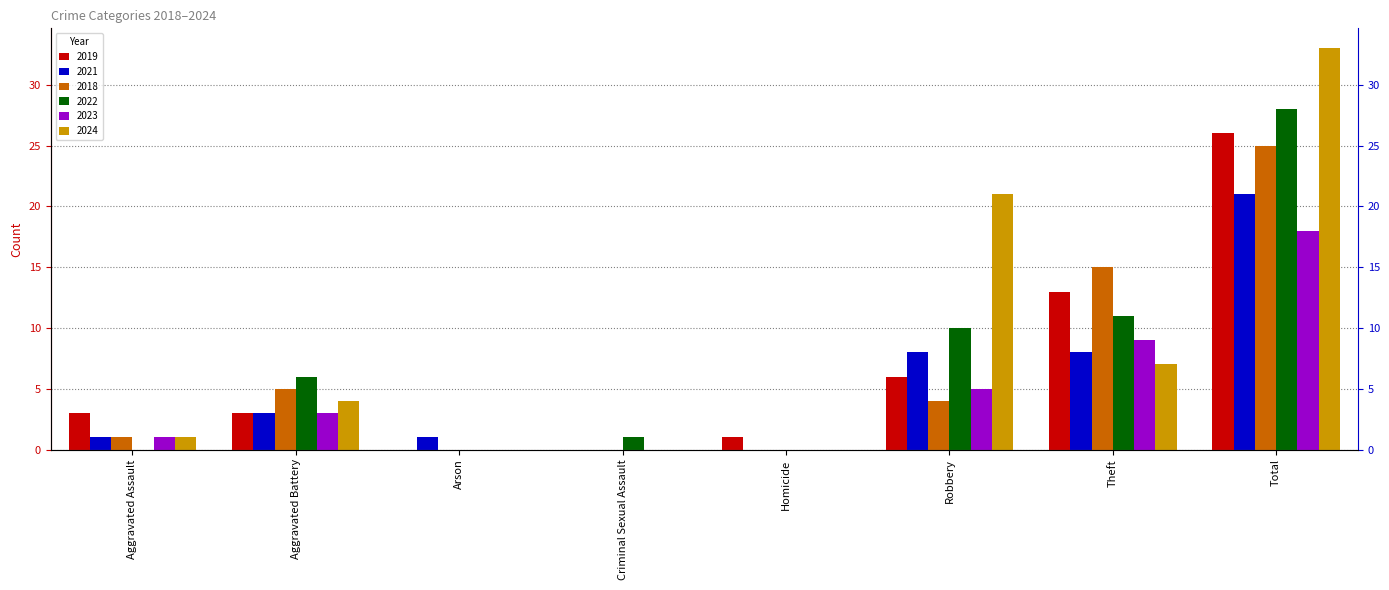

Where does the 2023 series first go above 3?

Robbery